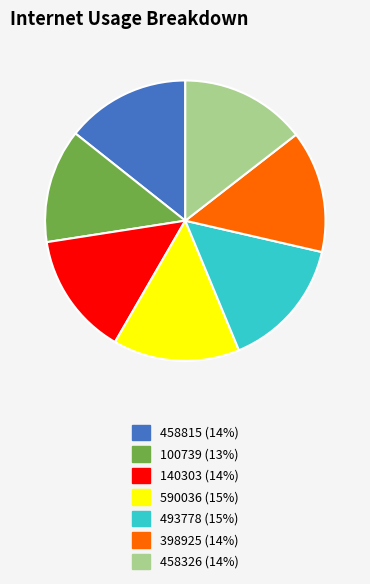

Is it true that 458326 (14%) is 5% of the pie?

False